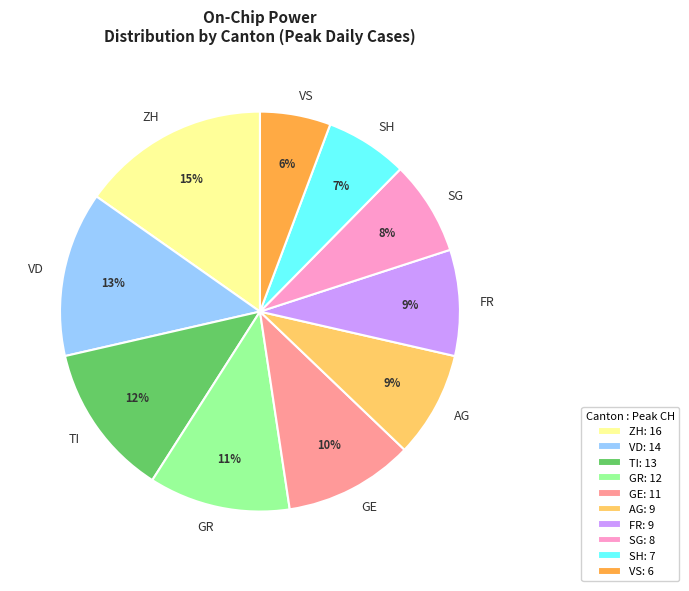

Do TI and SH together represent more than half of the pie?

No